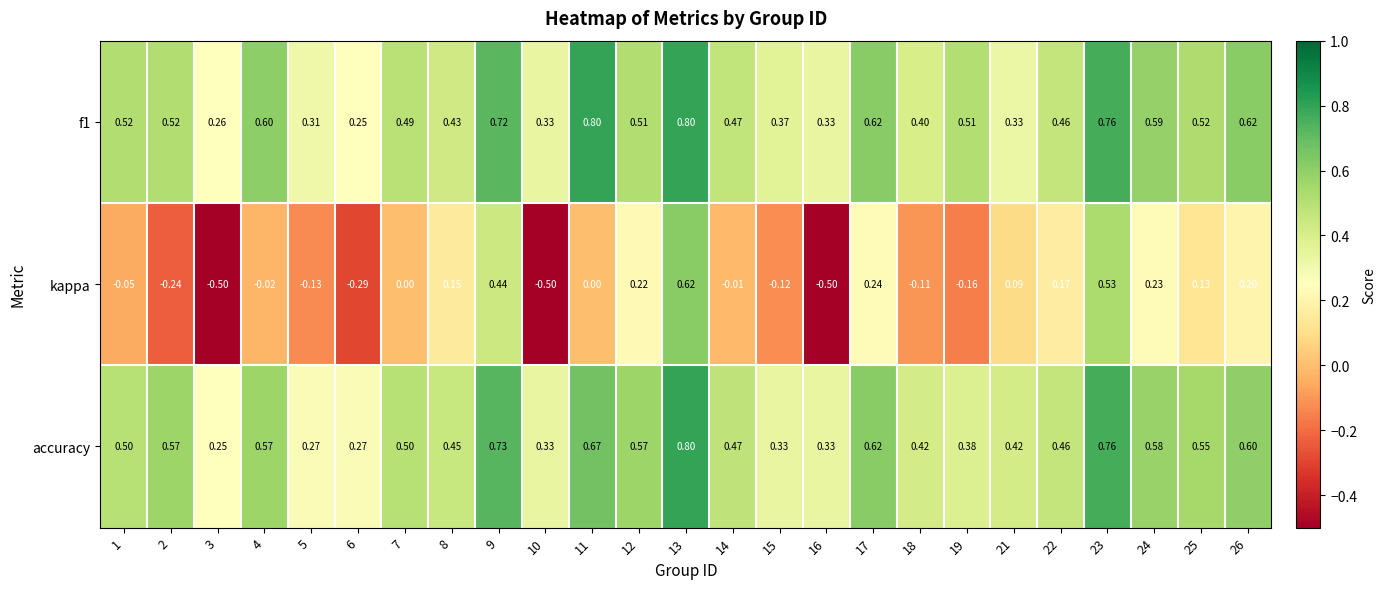

Is the value of accuracy at 9 greater than the value of f1 at 21?

Yes